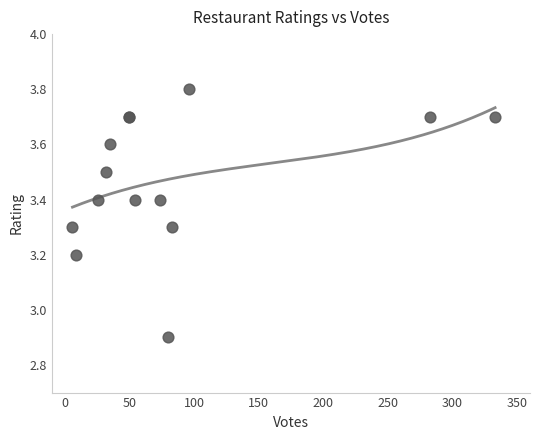

What Y value in the scatter plot is closest to 3?

2.9